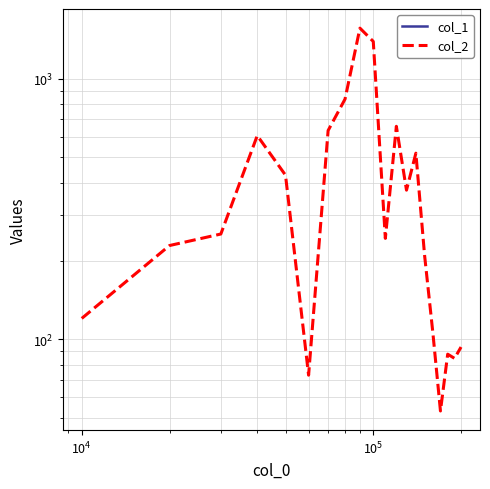

What are all the series names shown in the legend?

col_1, col_2